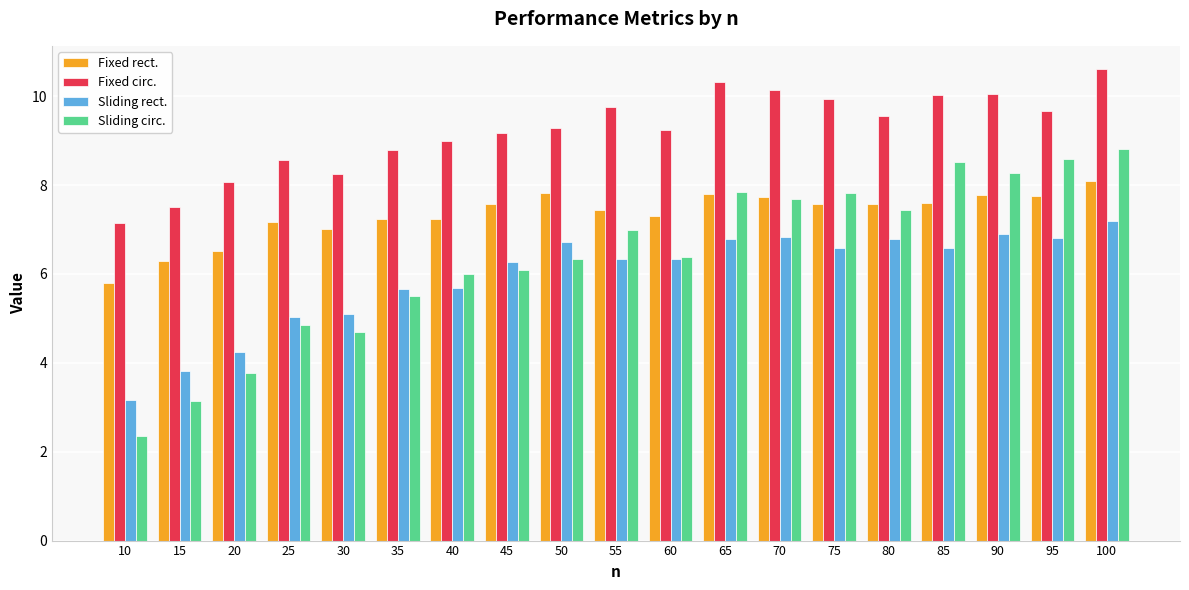

What is the average value of the Fixed circ. series?

9.2